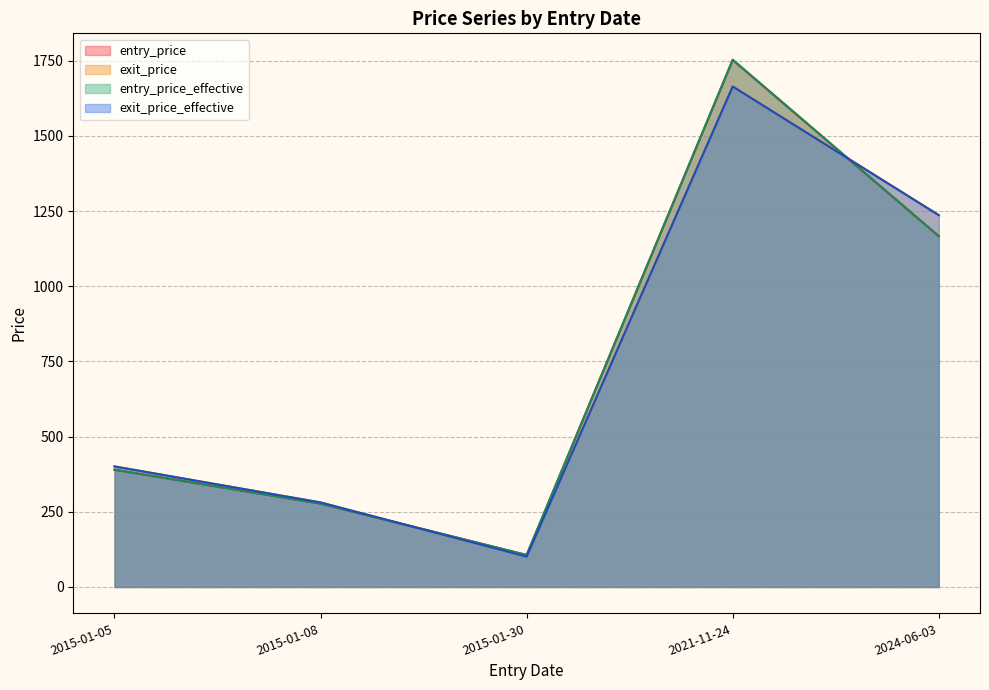

True or false: exit_price_effective and entry_price_effective cross at least once.

True